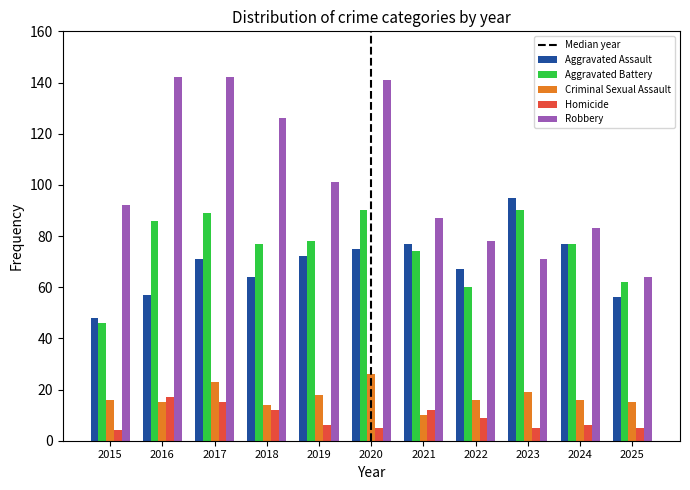

What is the difference between the second highest and minimum values in the Homicide series?

11